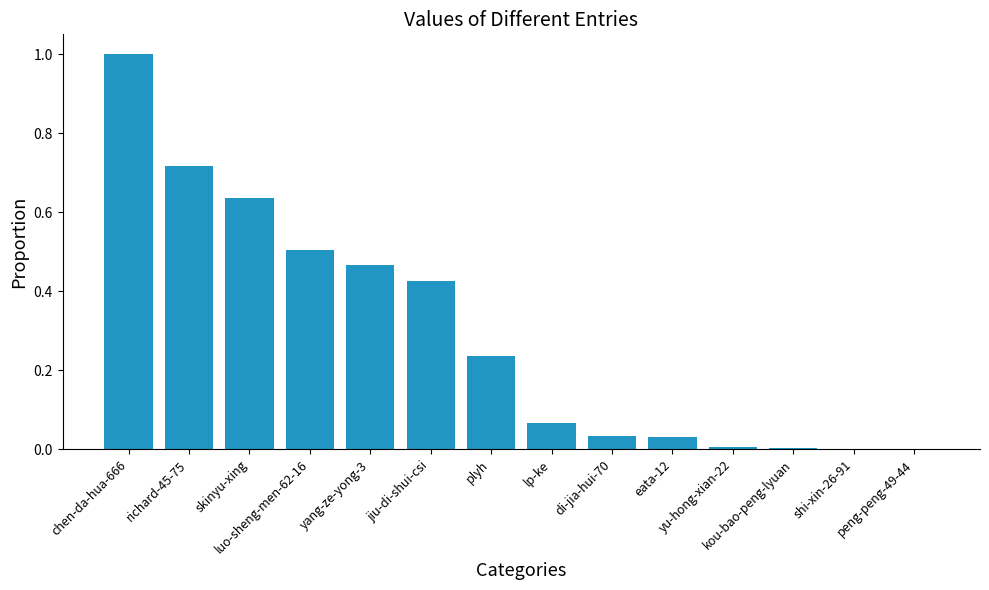

Is it true that the value at yu-hong-xian-22 is 0.0?

True